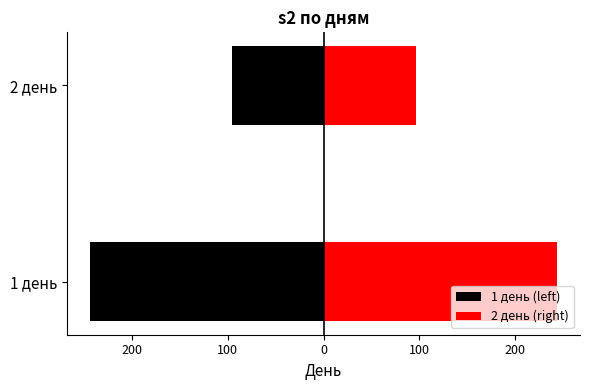

At how many categories does at least one series exceed -172?

2